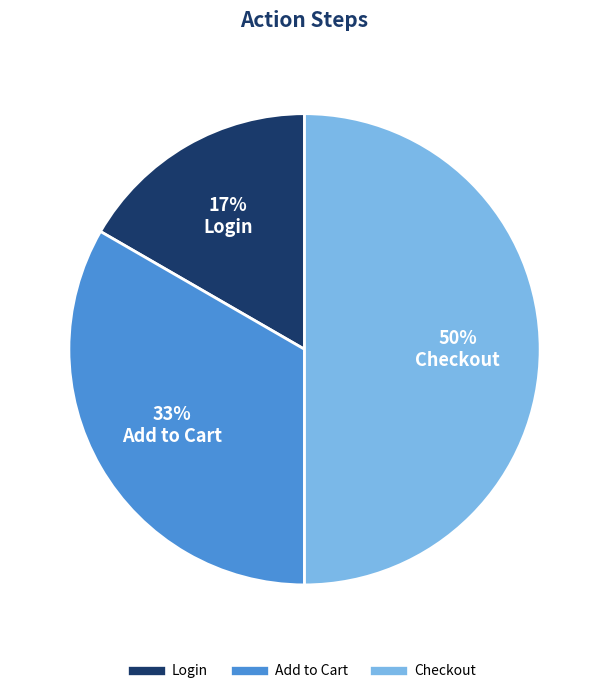

Do Login and Checkout together represent more than half of the pie?

Yes